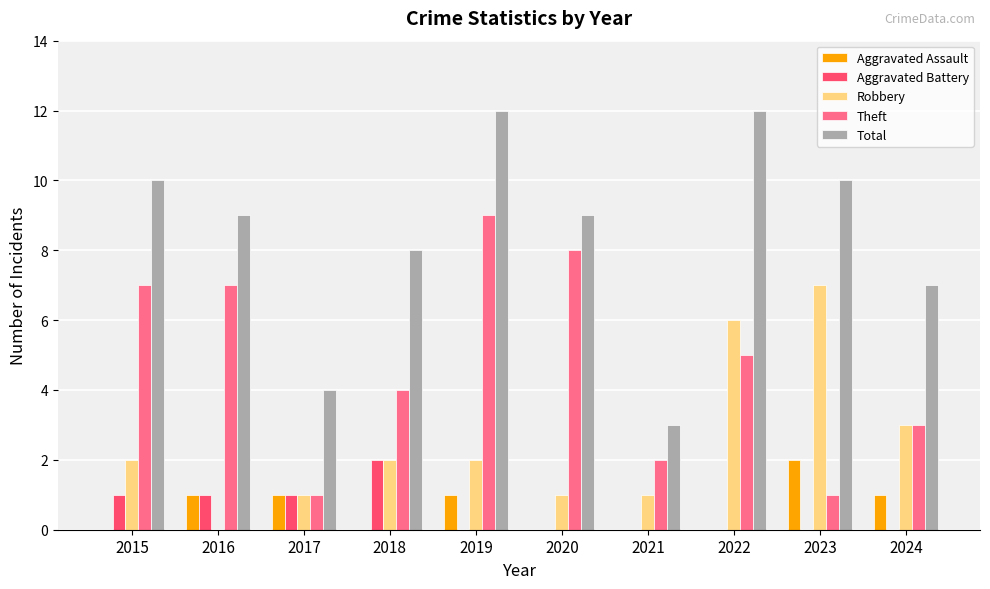

What is the sum of all Aggravated Assault values?

6